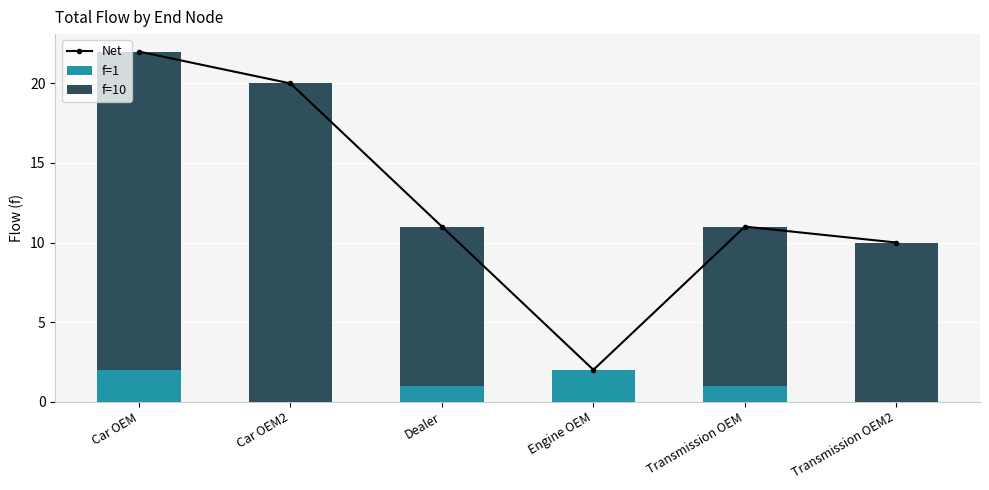

Reading left to right, extract all data points from this chart.

Net: Car OEM=22	Car OEM2=20	Dealer=11	Engine OEM=2	Transmission OEM=11	Transmission OEM2=10
f=1: Car OEM=2	Car OEM2=0	Dealer=1	Engine OEM=2	Transmission OEM=1	Transmission OEM2=0
f=10: Car OEM=20	Car OEM2=20	Dealer=10	Engine OEM=0	Transmission OEM=10	Transmission OEM2=10